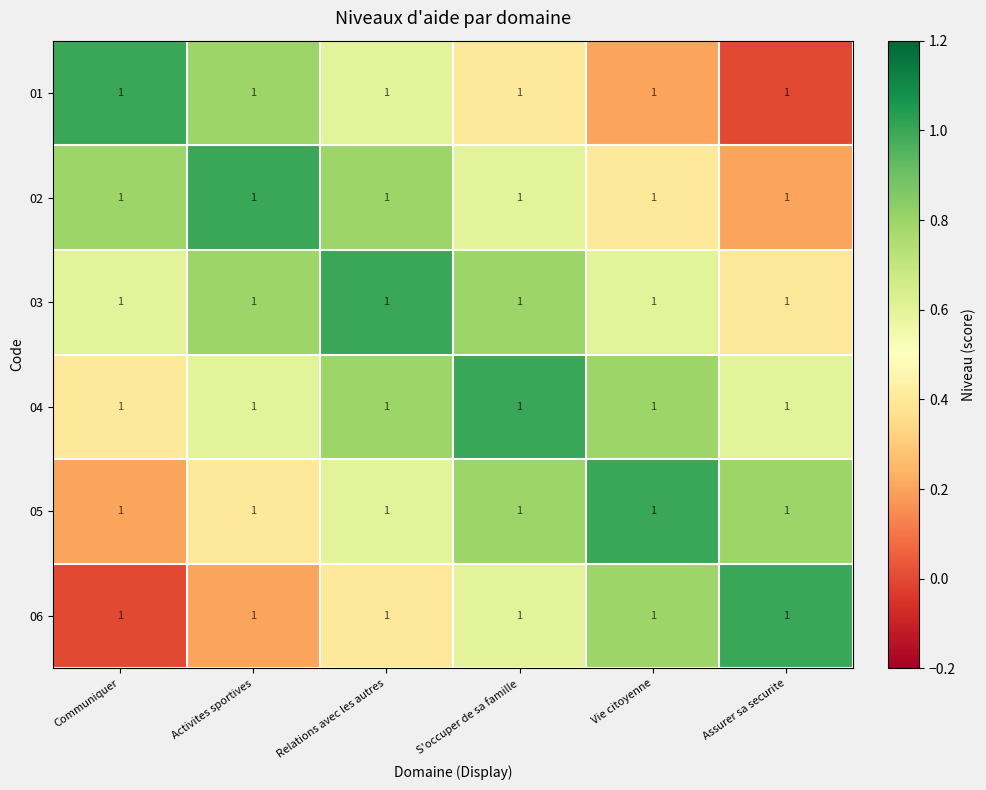

What is the difference between the 01 values at S'occuper de sa famille and Activites sportives?

0.4